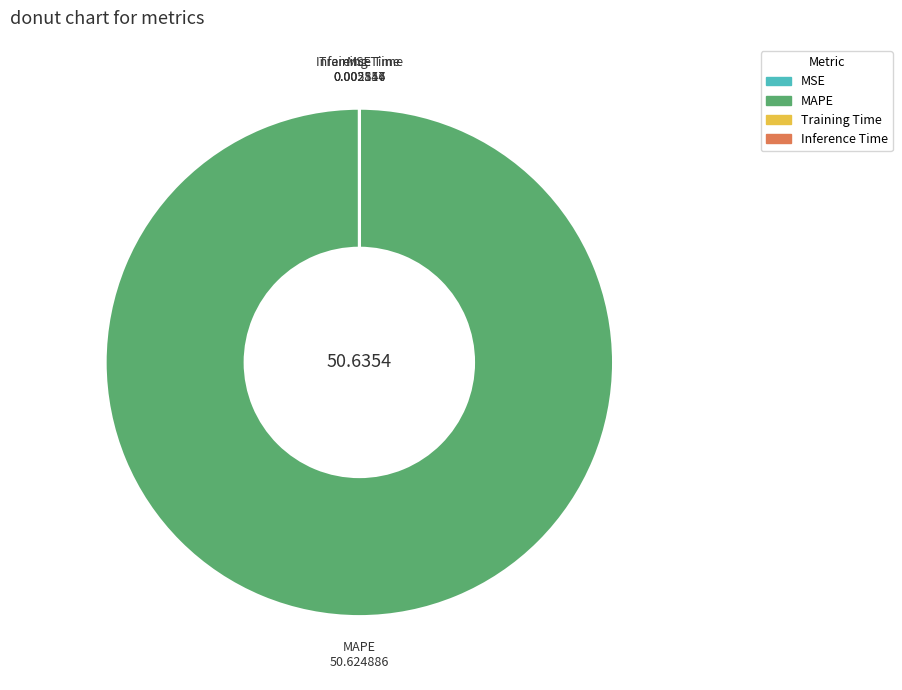

Which slice represents more than half of the pie?

MAPE